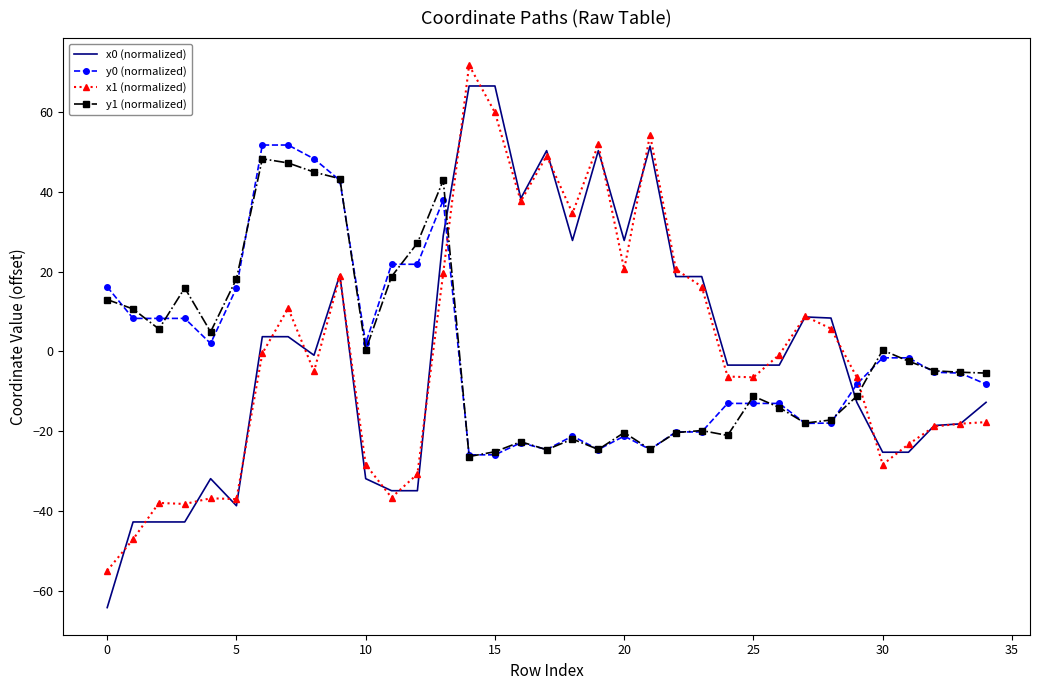

Which series has the widest spread of values?

x0 (normalized)